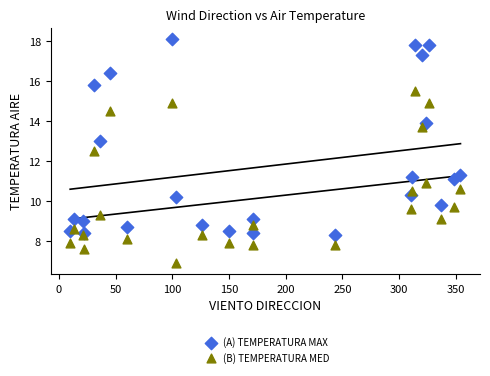

Which series contains the highest Y value?

(A) TEMPERATURA MAX